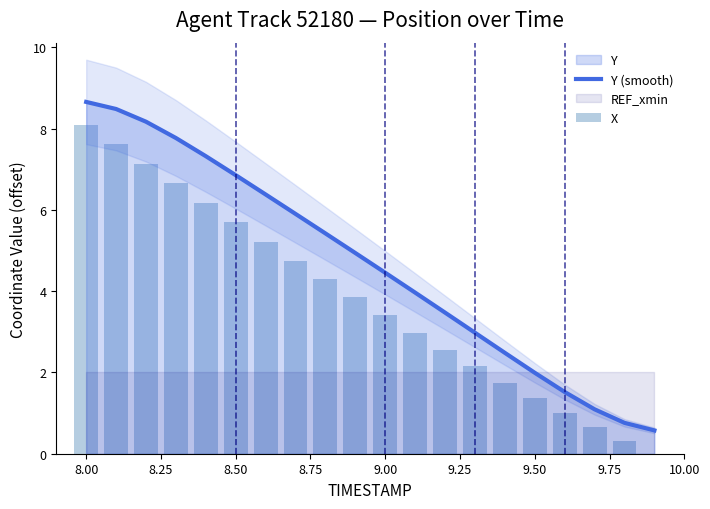

What is the maximum value for Y (smooth)?

8.7